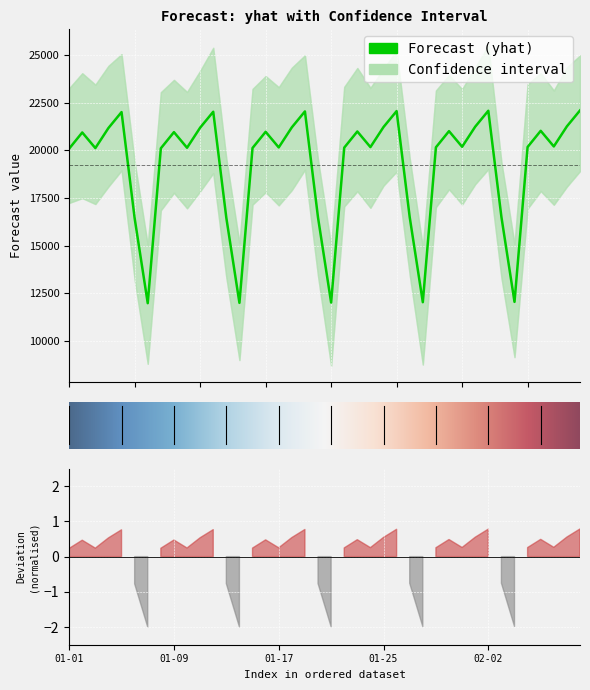

Rank the series at 2024-01-18 from lowest to highest value.

yhat_lower, yhat, yhat_upper